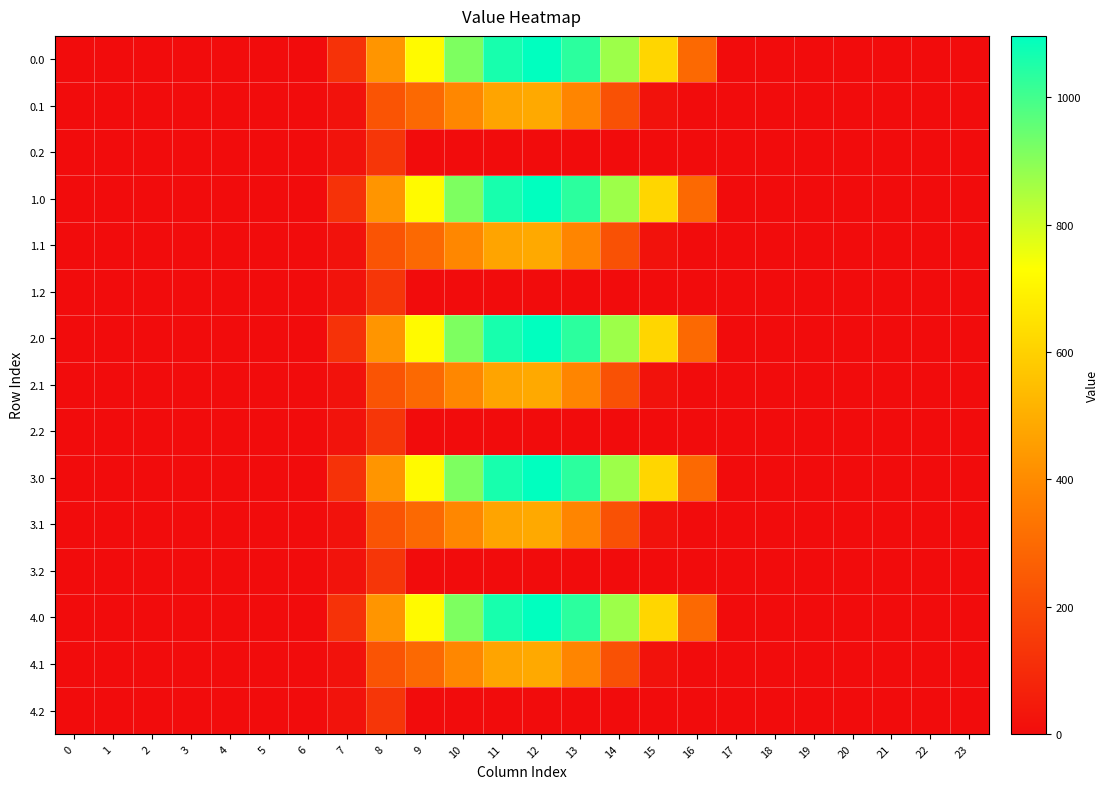

At which category does the chart reach its peak across all series?

12